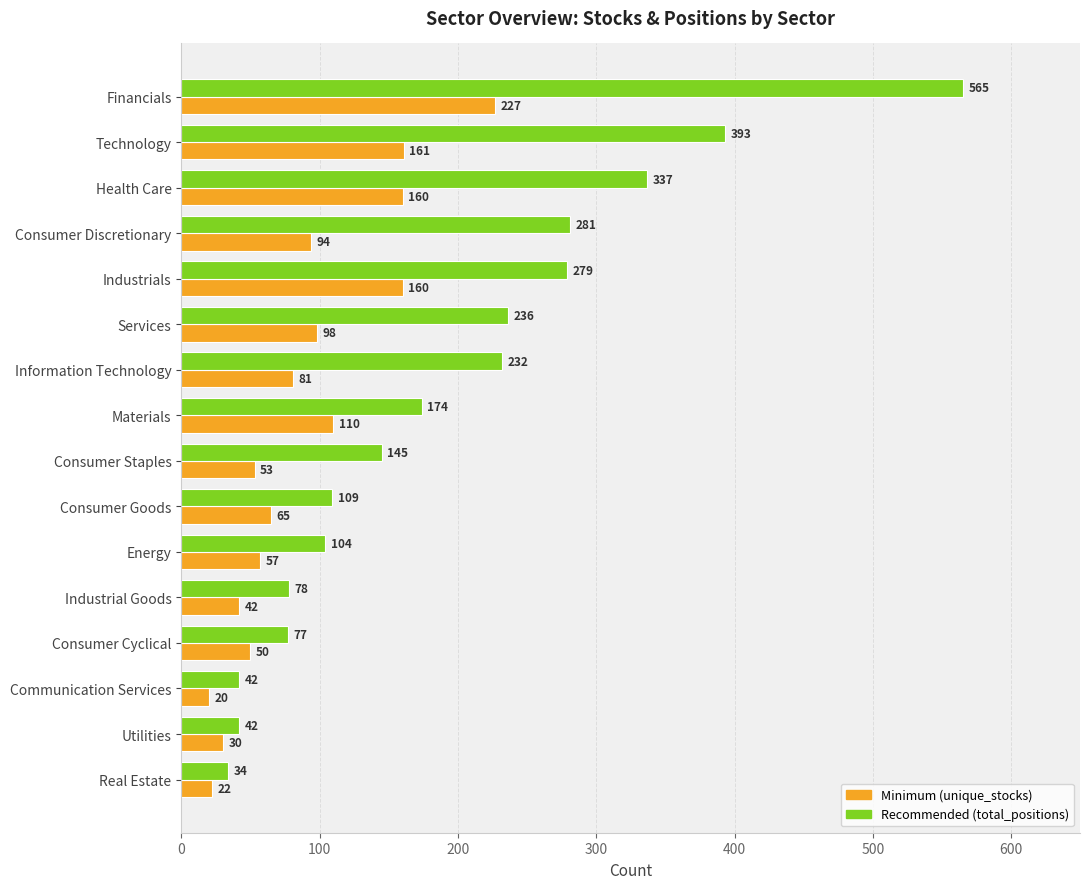

At which category is the sum across all series the highest?

Financials